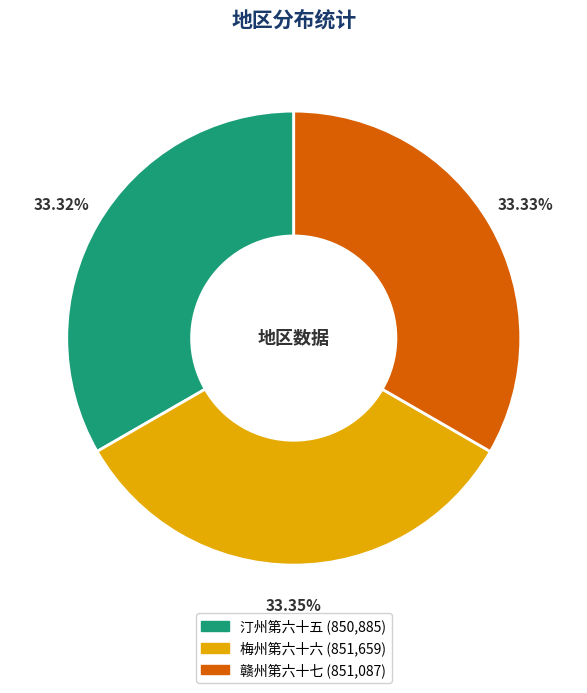

Is there any slice that represents more than half of the pie?

No